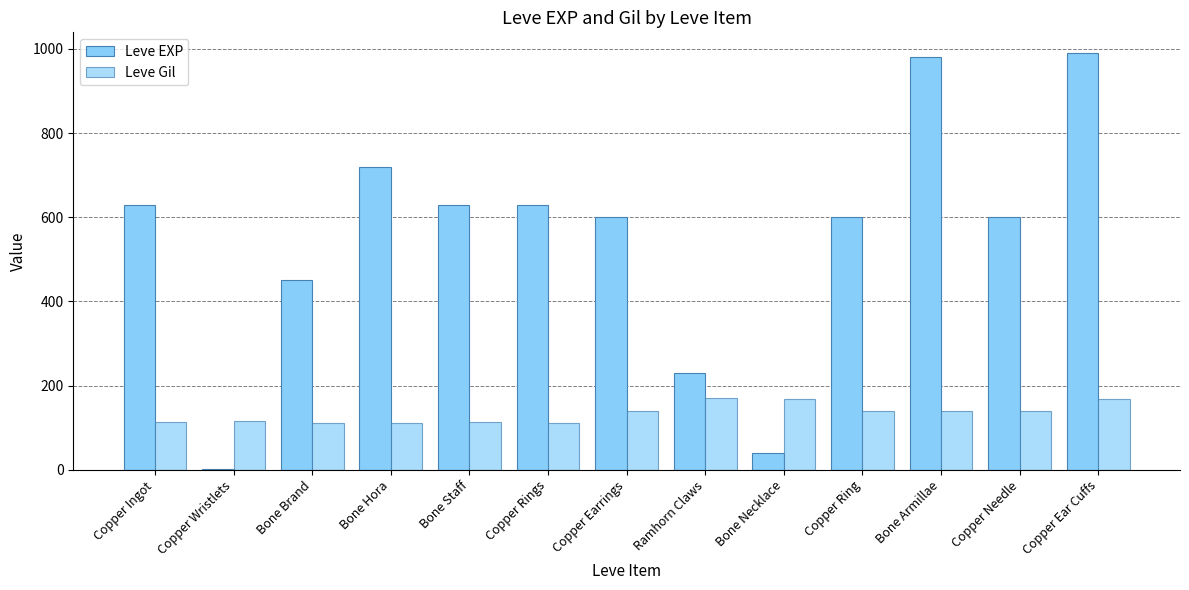

Does the chart contain stacked bars?

No